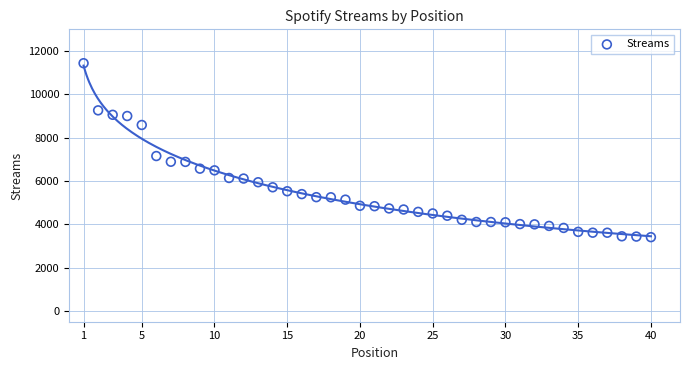

What Y value in the scatter plot is closest to 7420?

7150